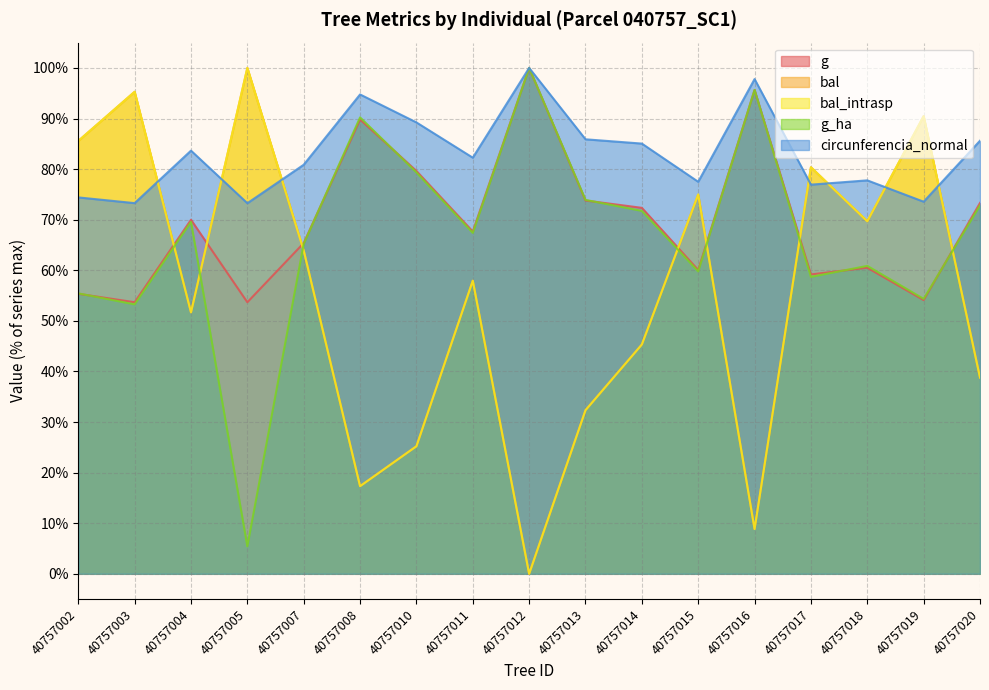

Which series has the widest spread of values?

bal